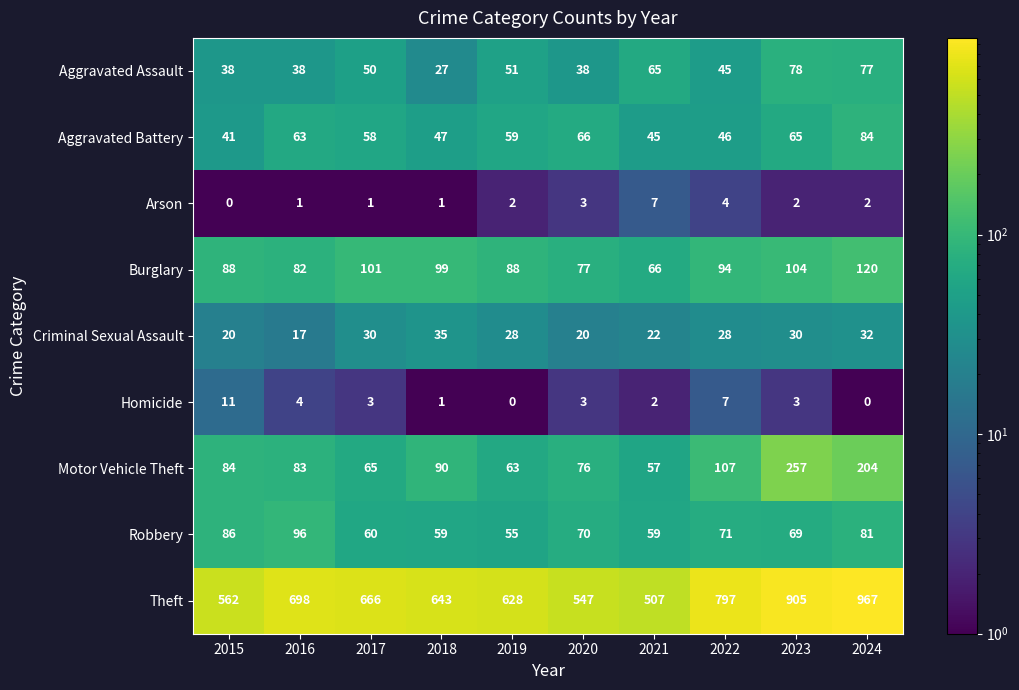

Is it true that Aggravated Battery equals 45 at 2021?

True